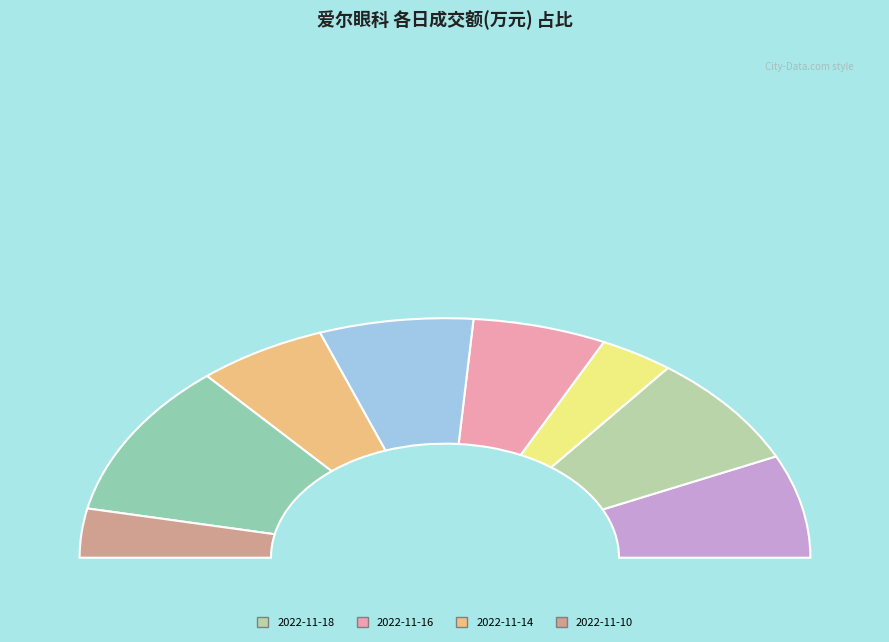

To the nearest percent, what portion does 2022-11-16 represent?

12%